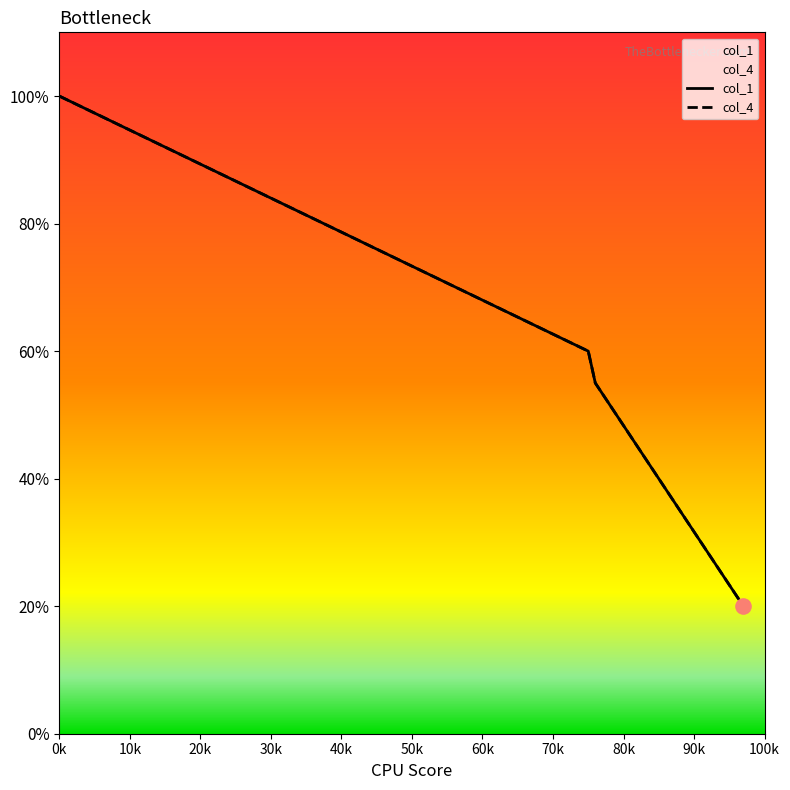

What are all the series names shown in the legend?

col_1, col_4